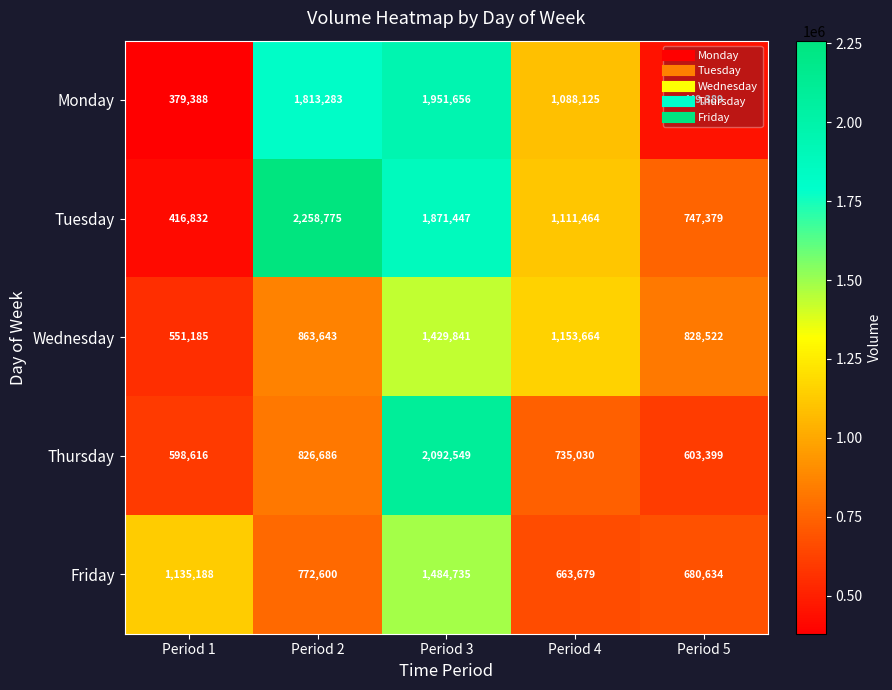

Which series has the largest range (max minus min)?

Tuesday